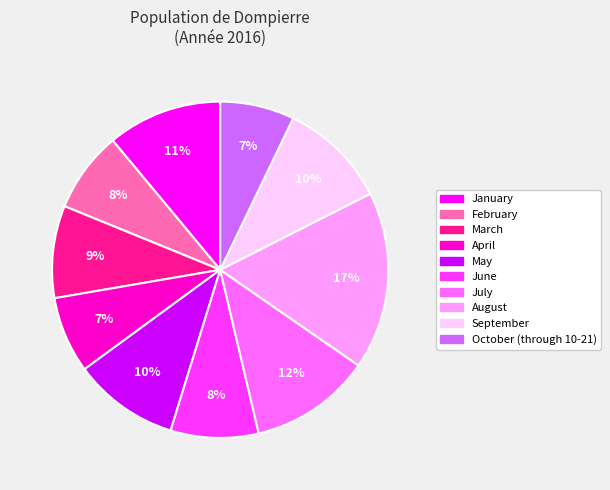

To the nearest percent, what is the difference between the largest and smallest slice percentages?

10%